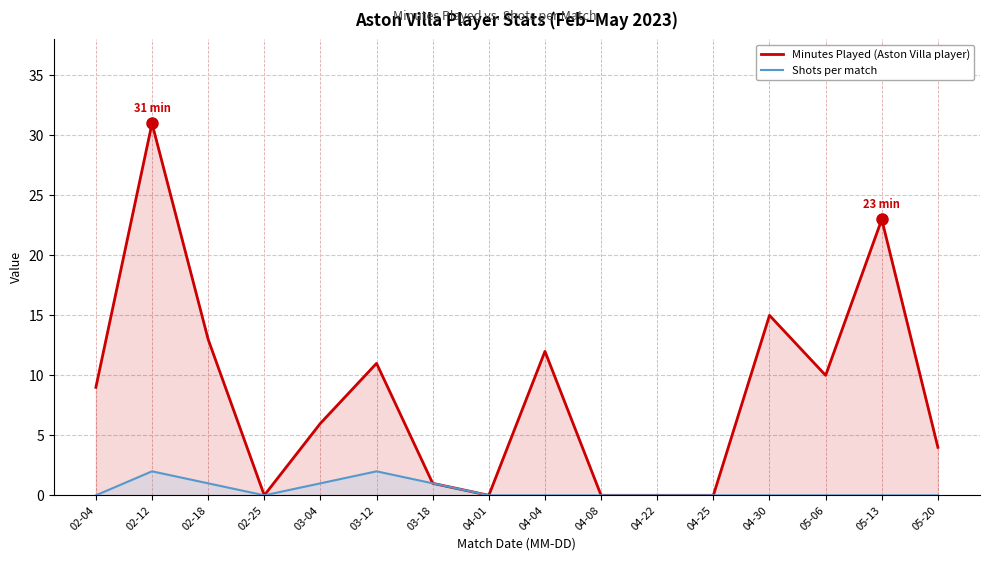

Which category has the highest value across all series?

02-12